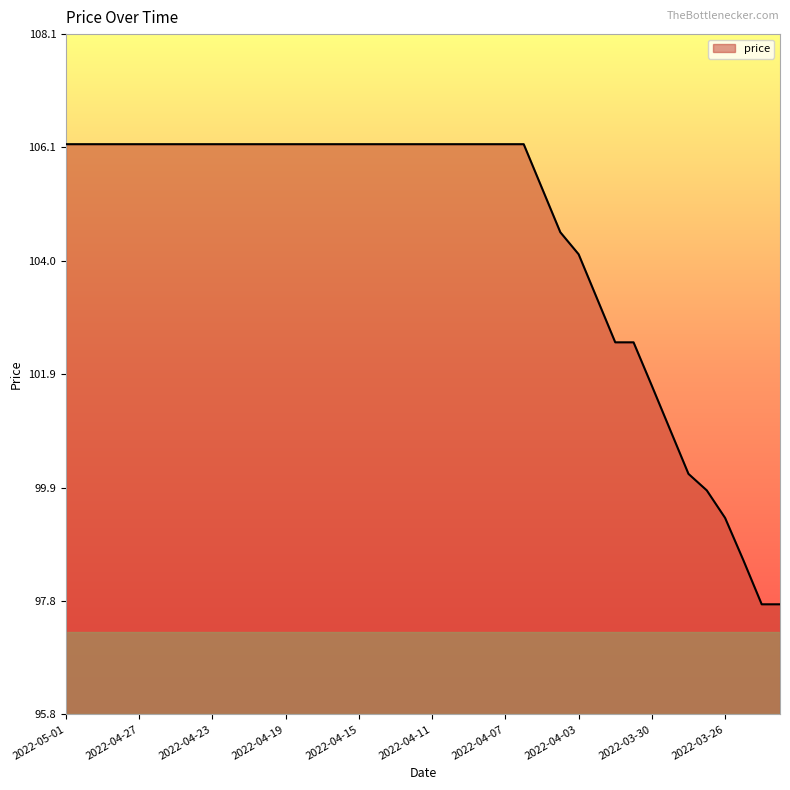

What is the difference between the maximum and minimum values?

8.4